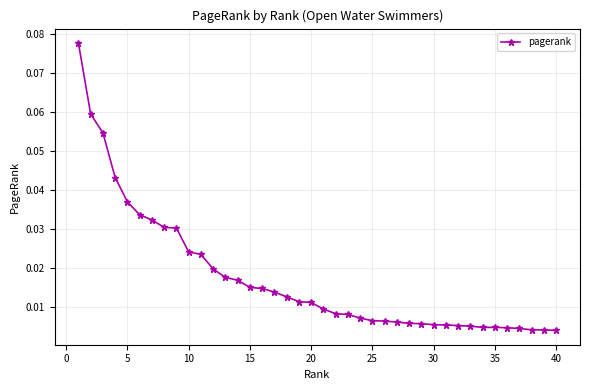

How many data points does each series have?

40